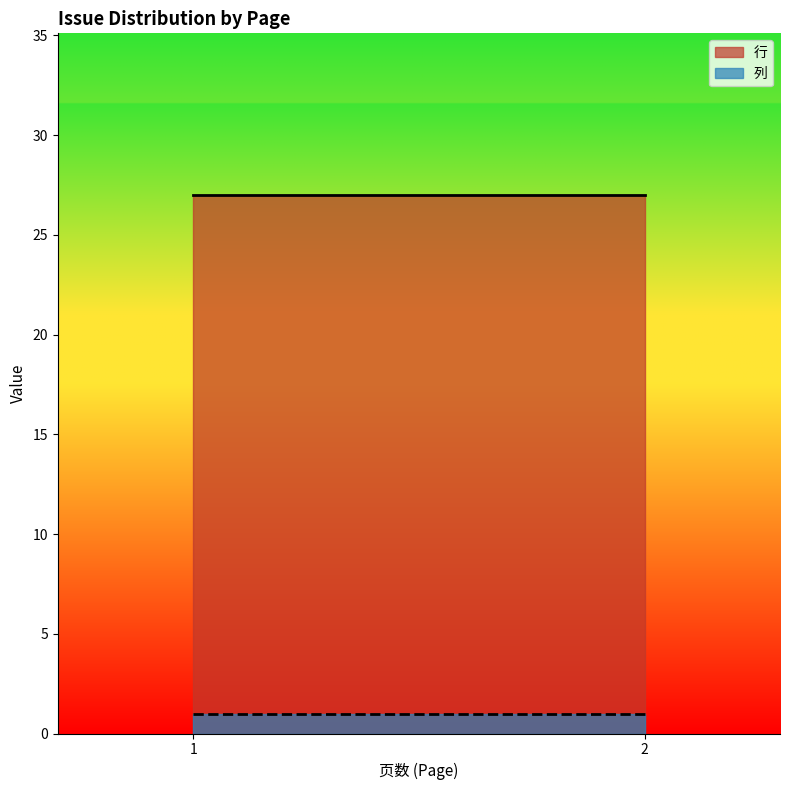

What is the greatest value displayed?

27